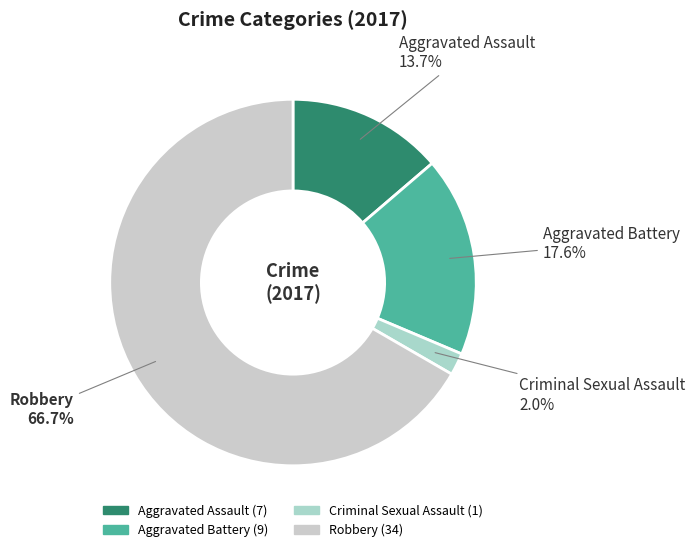

Is it true that Aggravated Battery is 18% of the pie?

True